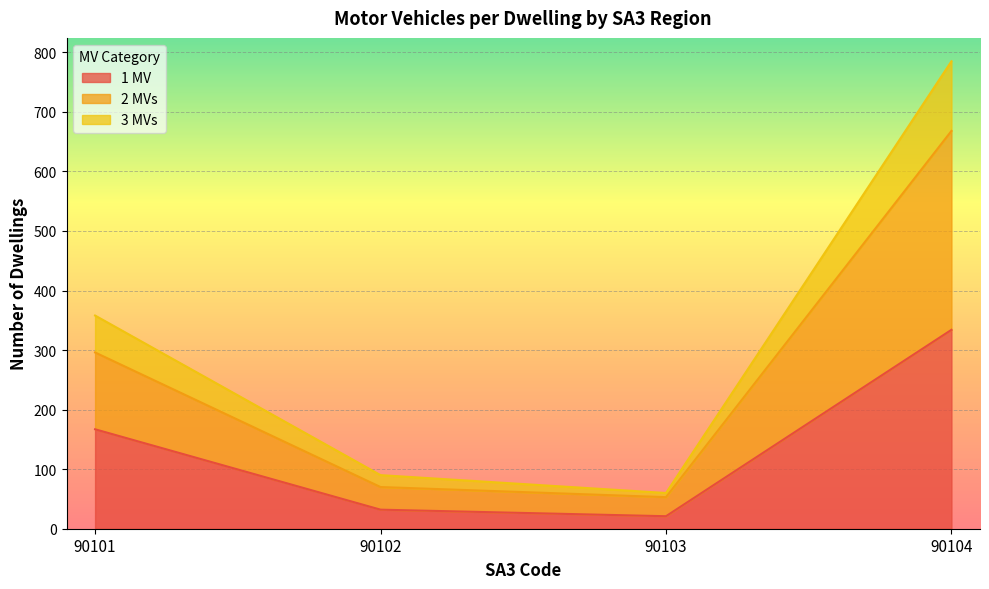

What is the sum of all 1 MV values?

554